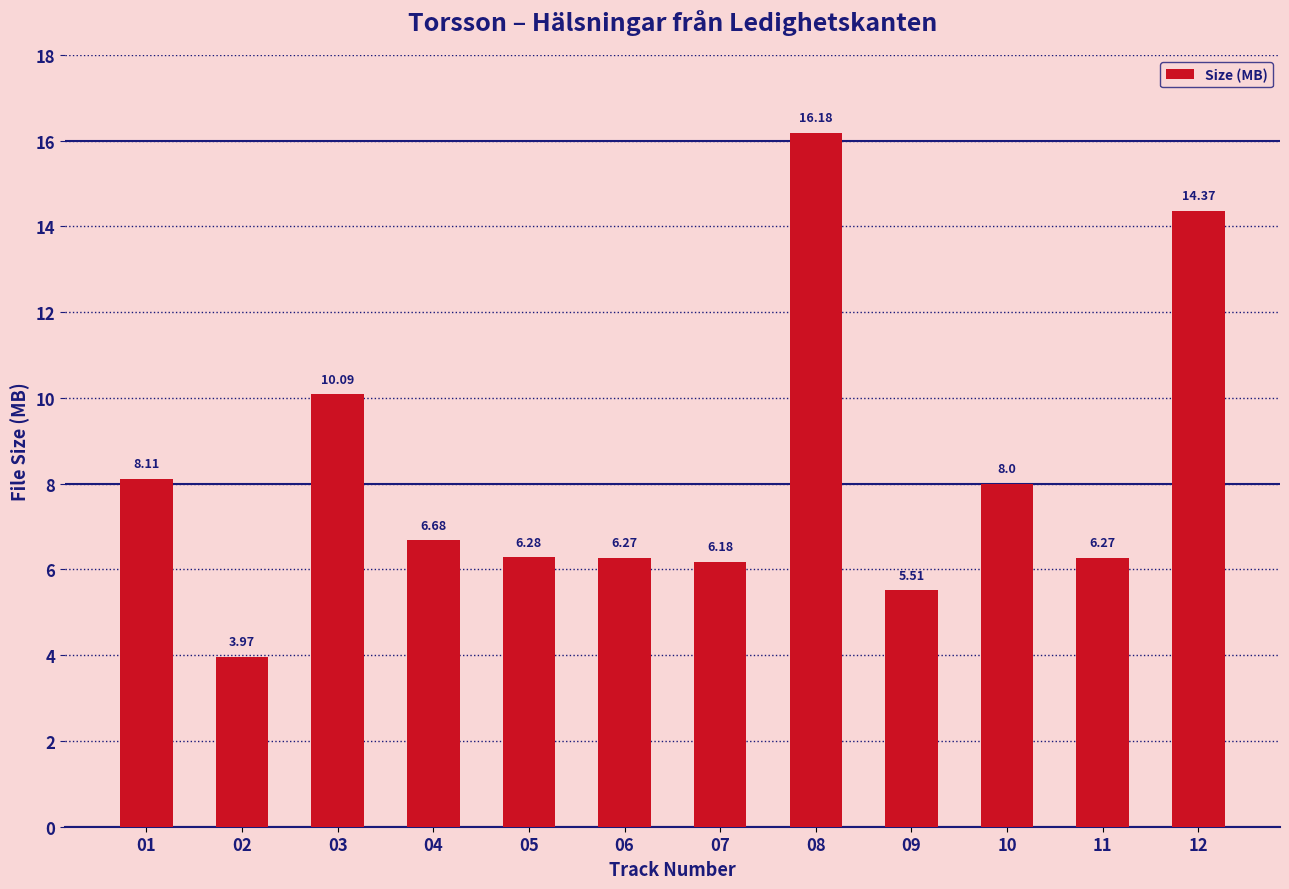

What is the sum of all values?

97.9